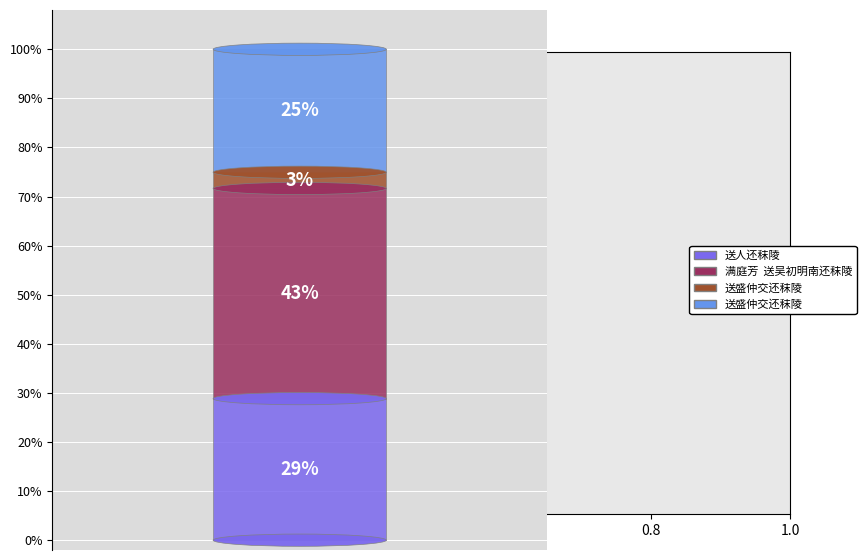

Which category has the smallest portion of the pie?

送盛仲交还秣陵